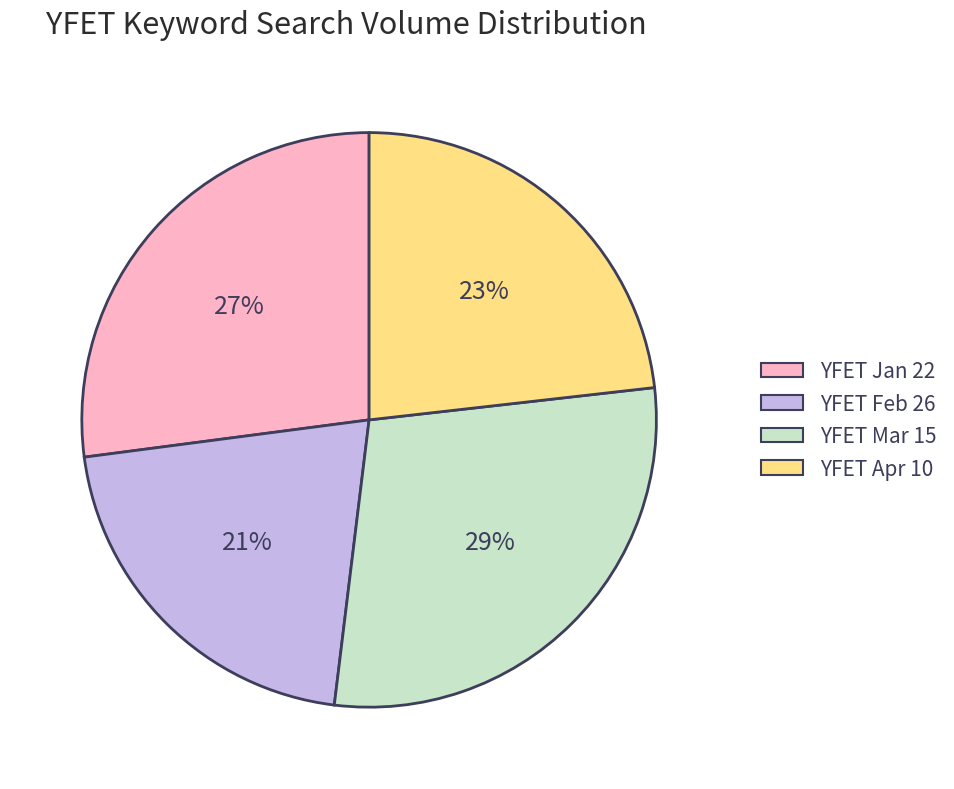

To the nearest percent, what is the difference between the largest and smallest slice percentages?

8%